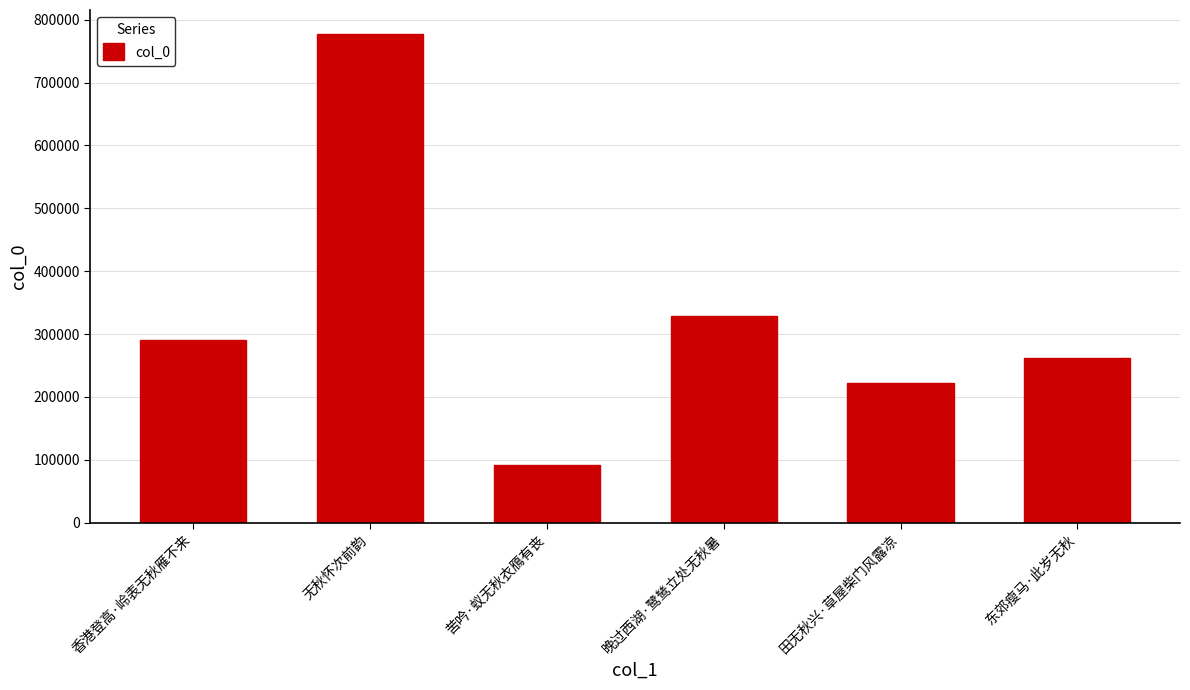

At which label is the value closest to 434497?

晚过西湖·鹭鸶立处无秋暑